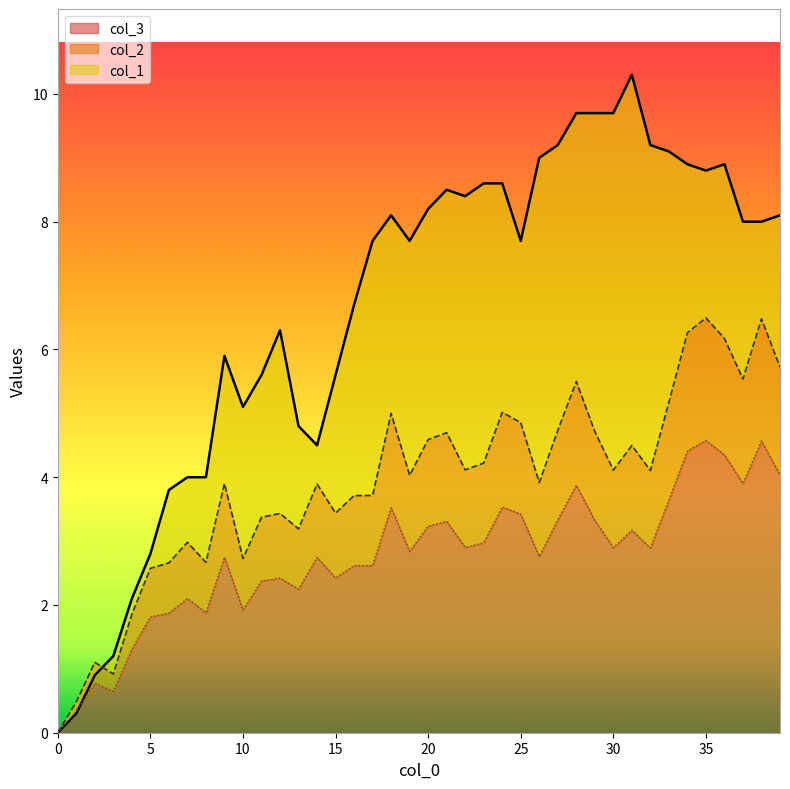

Which has a higher value, 6 or 35?

35